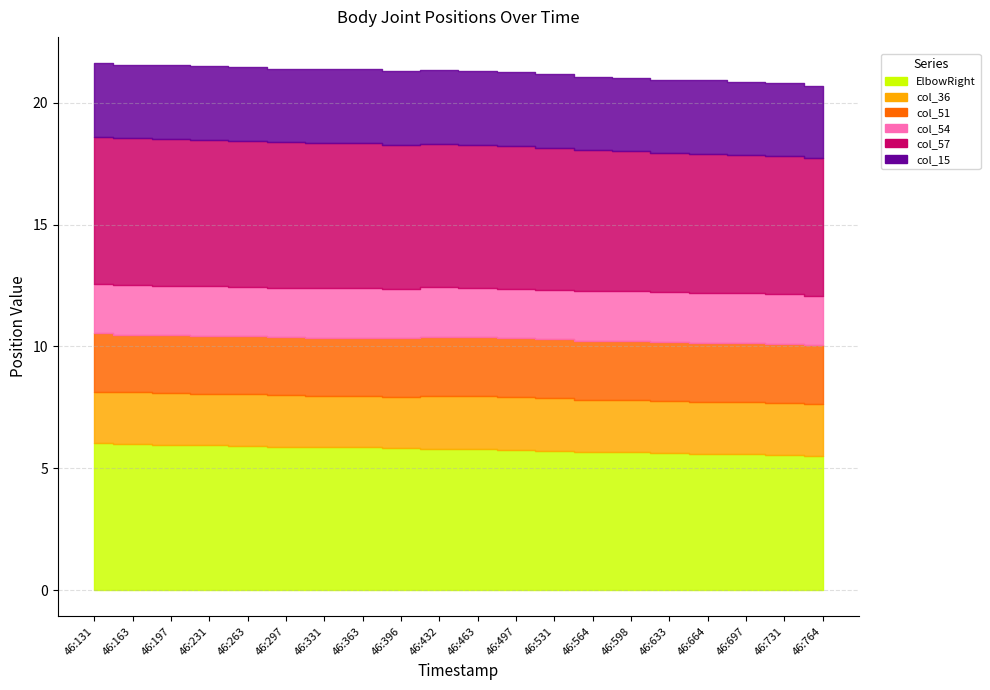

True or false: col_51 and col_36 cross at least once.

False